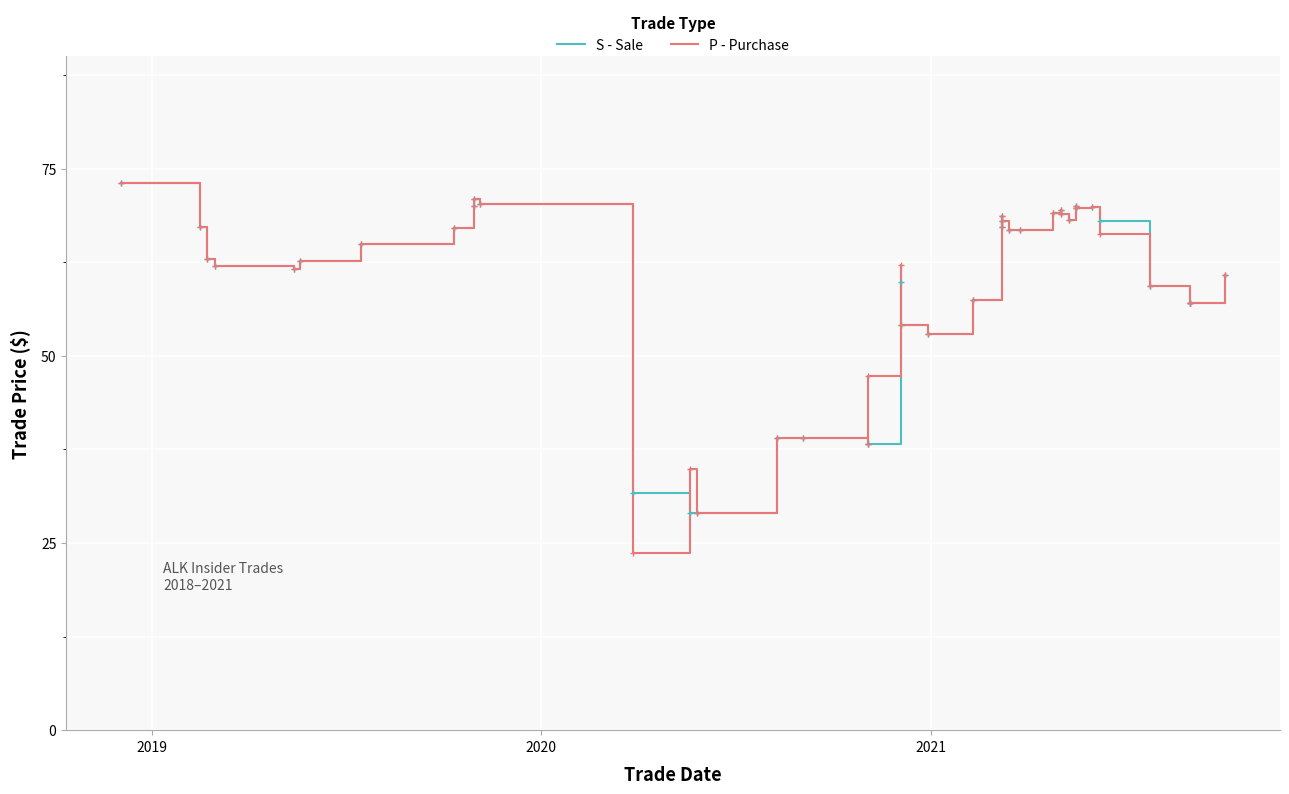

Reading left to right, transcribe all the data shown in this chart.

S - Sale: 73.1	67.1	62.9	62.0	61.5	62.6	65.0	67.0	70.0	71.0	70.3	31.7	29.0	29.0	39.0	39.0	38.2	38.2	59.8	54.0	53.0	57.5	68.7	67.2	68.0	66.8	66.8	69.1	69.4	69.0	68.1	70.0	69.8	69.8	68.0	59.4	57.1	57.1	60.7
P - Purchase: 73.1	67.1	62.9	62.0	61.5	62.6	65.0	67.0	70.0	71.0	70.3	23.7	34.9	29.0	39.0	39.0	38.2	47.4	62.1	54.0	53.0	57.5	68.7	67.2	68.0	66.8	66.8	69.1	69.4	69.0	68.1	70.0	69.8	69.8	66.3	59.4	57.1	57.1	60.7